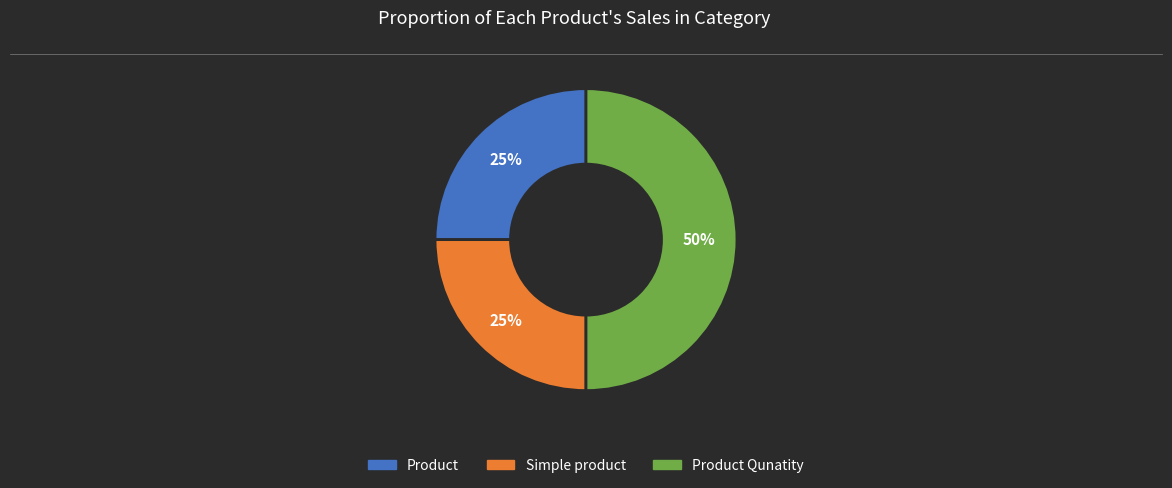

To the nearest percent, what is the difference between the largest and smallest slice percentages?

25%